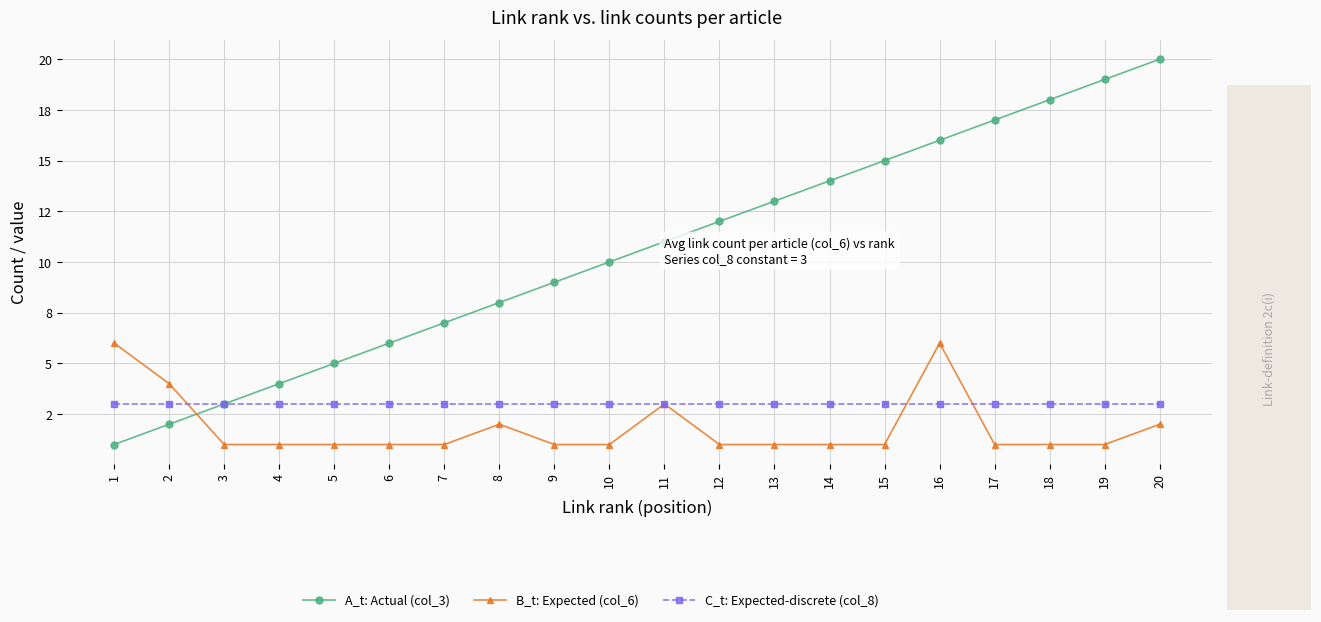

Reading right to left, extract all data points from this chart.

A_t: Actual (col_3): 20=20	19=19	18=18	17=17	16=16	15=15	14=14	13=13	12=12	11=11	10=10	9=9	8=8	7=7	6=6	5=5	4=4	3=3	2=2	1=1
B_t: Expected (col_6): 20=2	19=1	18=1	17=1	16=6	15=1	14=1	13=1	12=1	11=3	10=1	9=1	8=2	7=1	6=1	5=1	4=1	3=1	2=4	1=6
C_t: Expected-discrete (col_8): 20=3	19=3	18=3	17=3	16=3	15=3	14=3	13=3	12=3	11=3	10=3	9=3	8=3	7=3	6=3	5=3	4=3	3=3	2=3	1=3